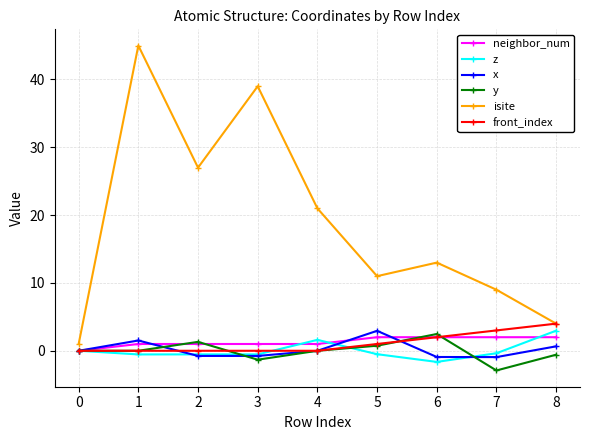

Which series has the largest total across all categories?

isite